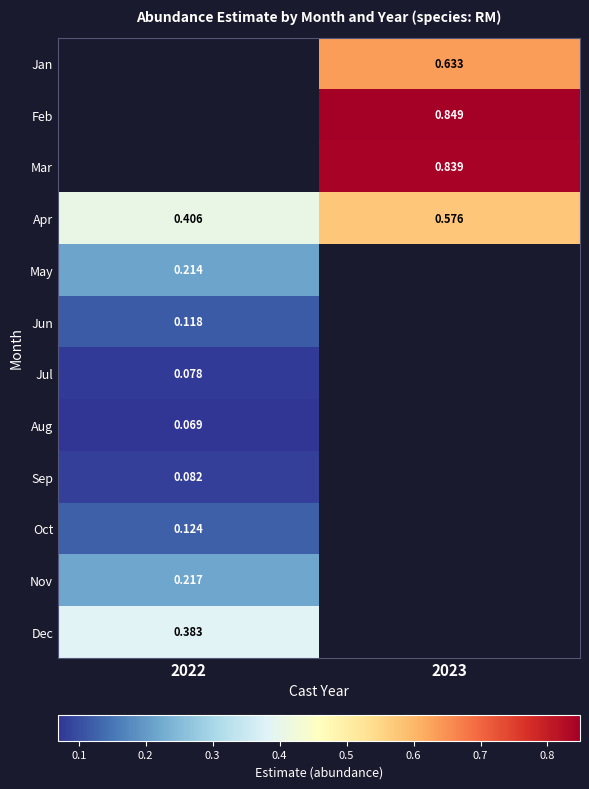

How many positive values does the Dec series have?

1